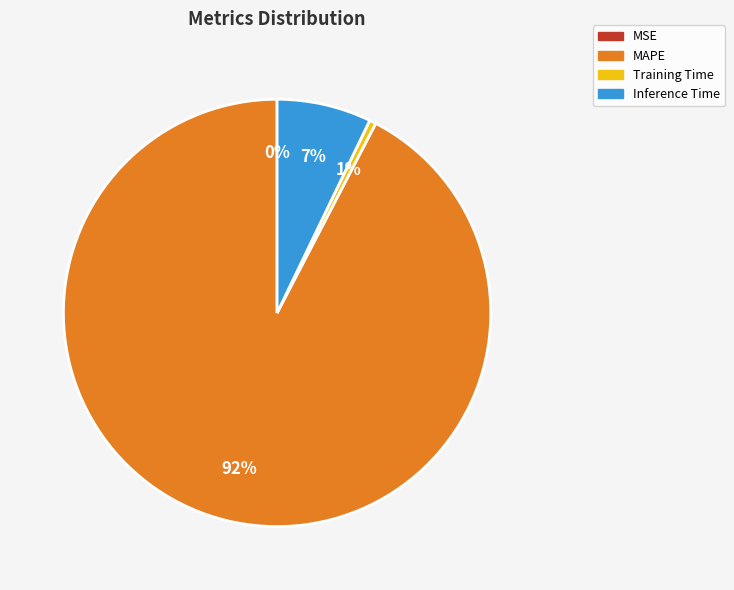

Do Inference Time and Training Time together represent more than half of the pie?

No